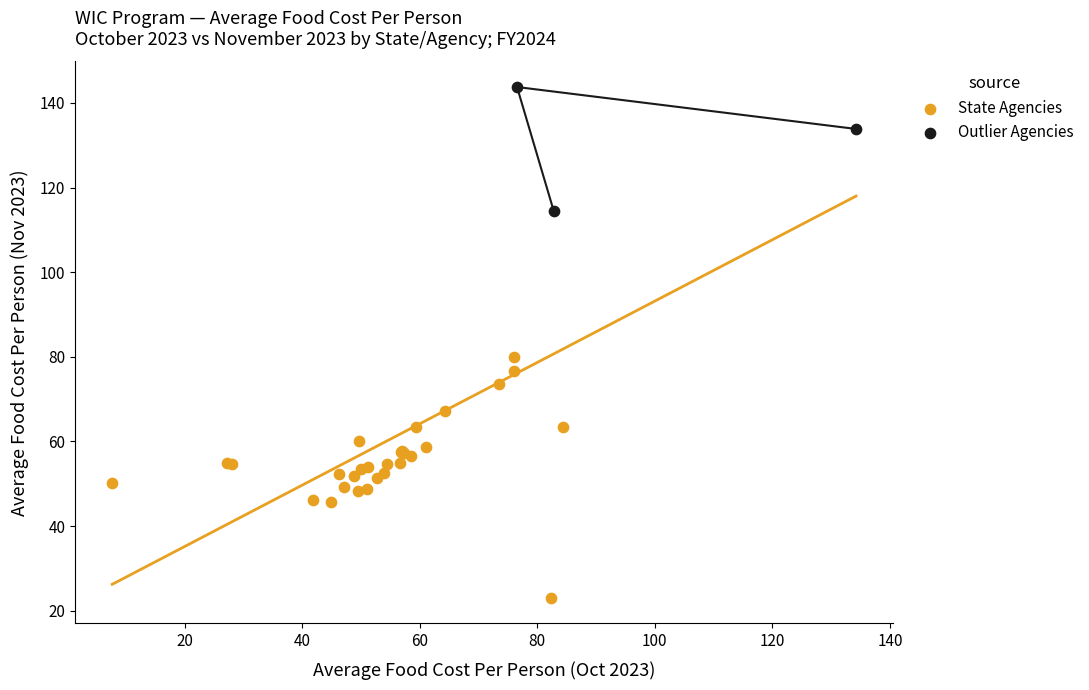

Which series contains the lowest Y value?

State Agencies